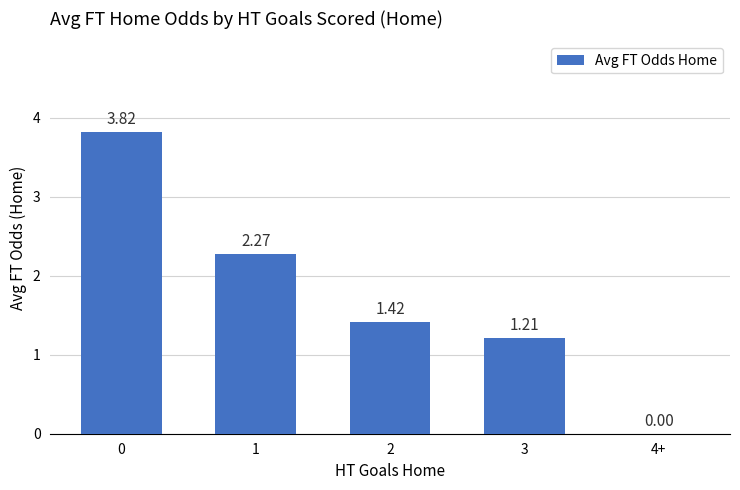

What is the change in value from 1 to 3?

-1.1